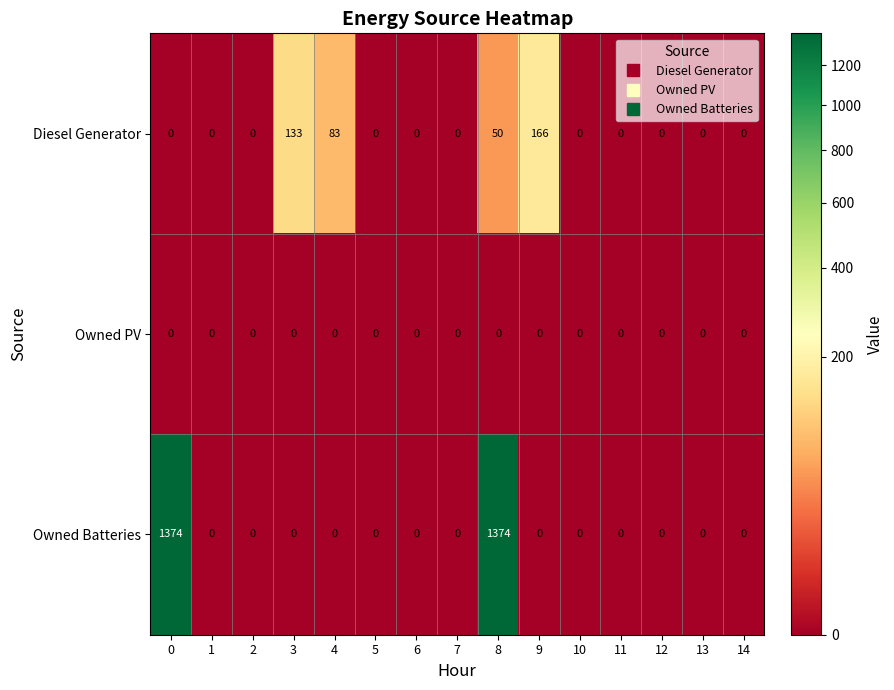

Rank the series by their maximum value, from highest to lowest.

Owned Batteries, Diesel Generator, Owned PV